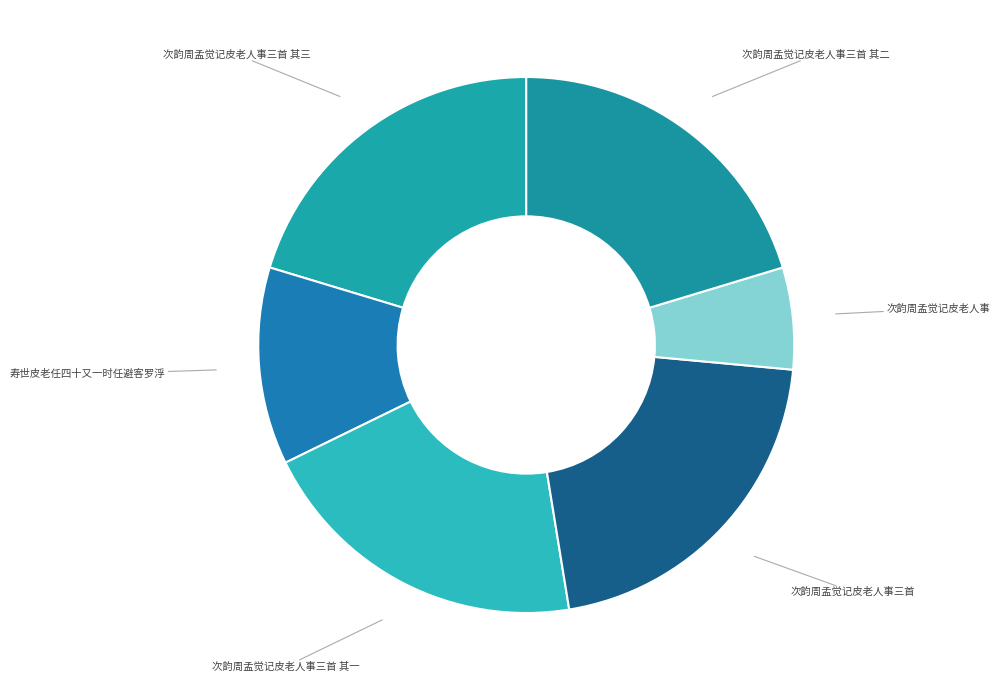

Count the number of slices in the pie.

6